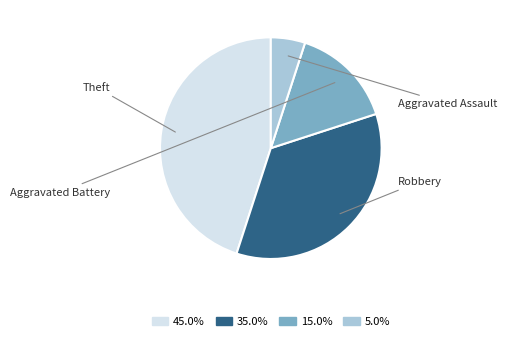

How many slices are in this pie chart?

4